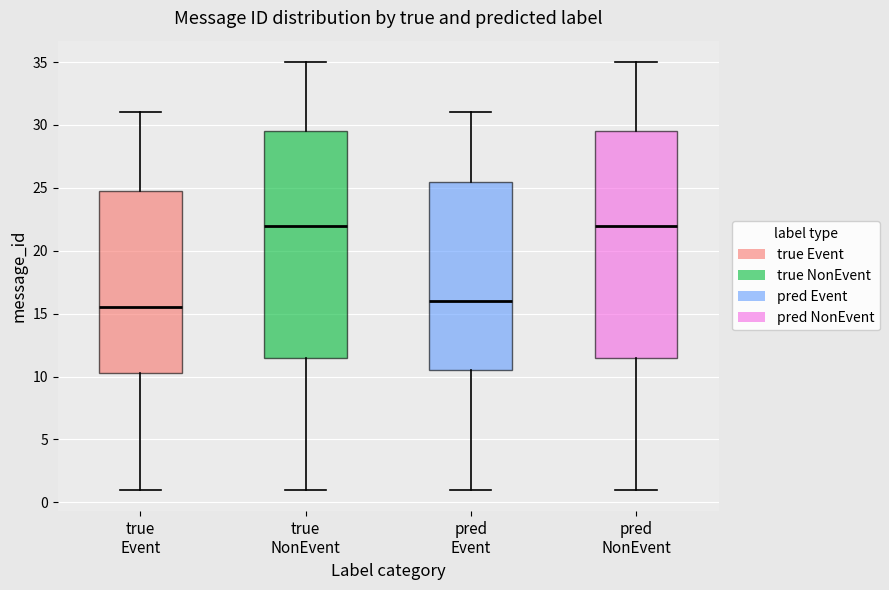

Where does the lower whisker of the box for true Event end on the y-axis? The values are not printed on the chart, so give them approximately, as read against the axis.

1.0